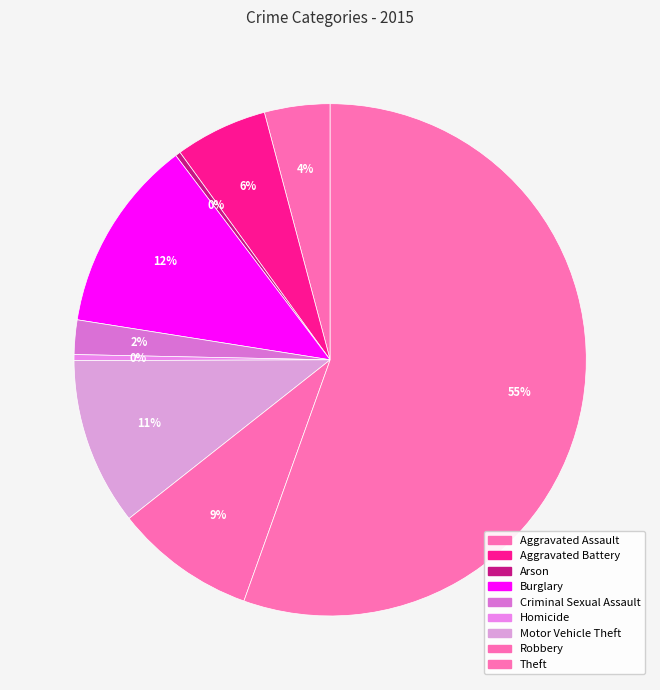

Rank the categories by value from lowest to highest.

Arson, Homicide, Criminal Sexual Assault, Aggravated Assault, Aggravated Battery, Robbery, Motor Vehicle Theft, Burglary, Theft